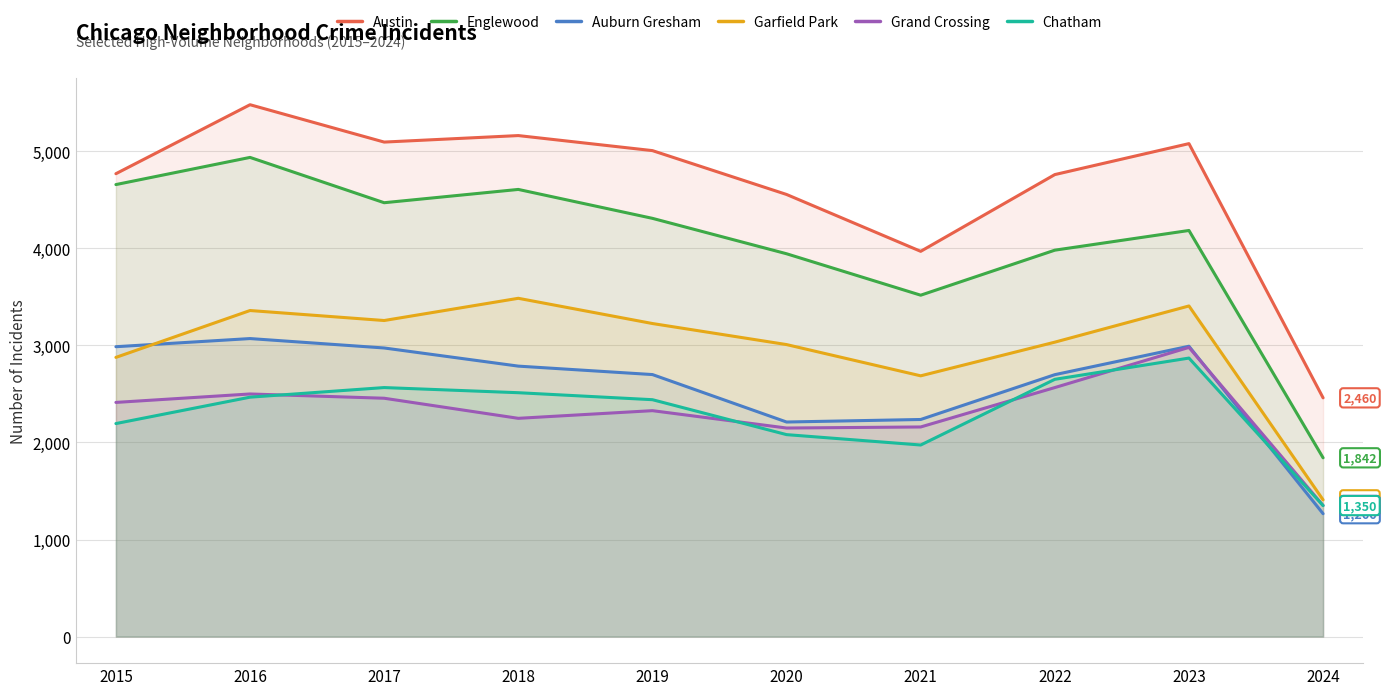

What is the difference between the highest and lowest values at 2021?

1996